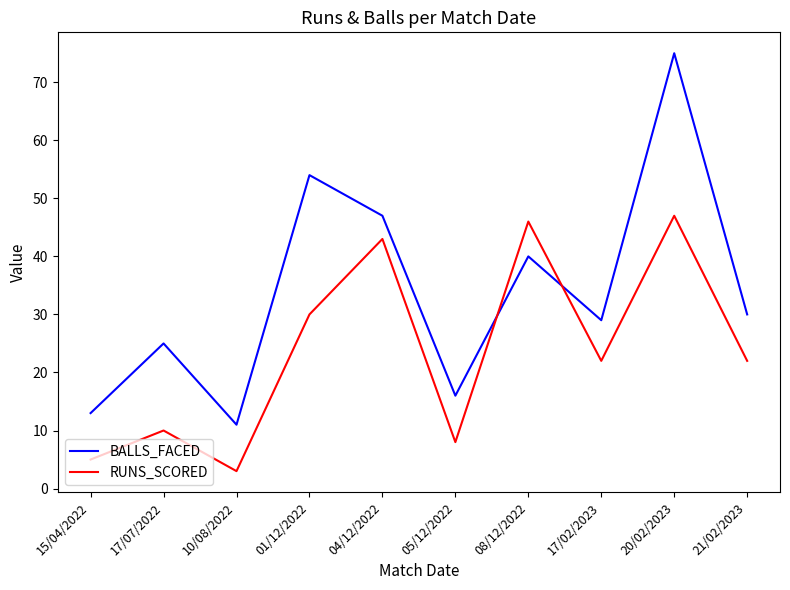

The value of RUNS_SCORED at 04/12/2022 is 58. True or false?

False